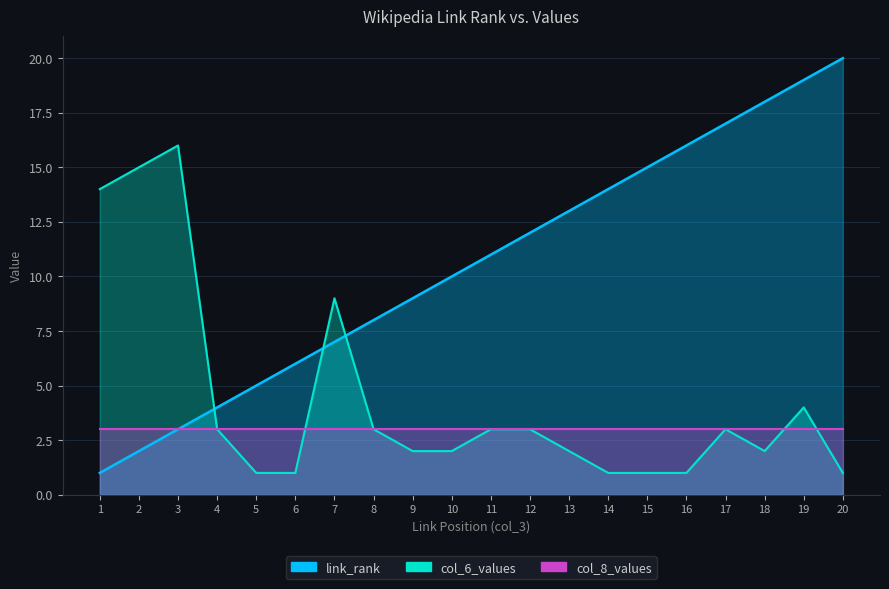

At which label is col_6_values closest to 8?

7